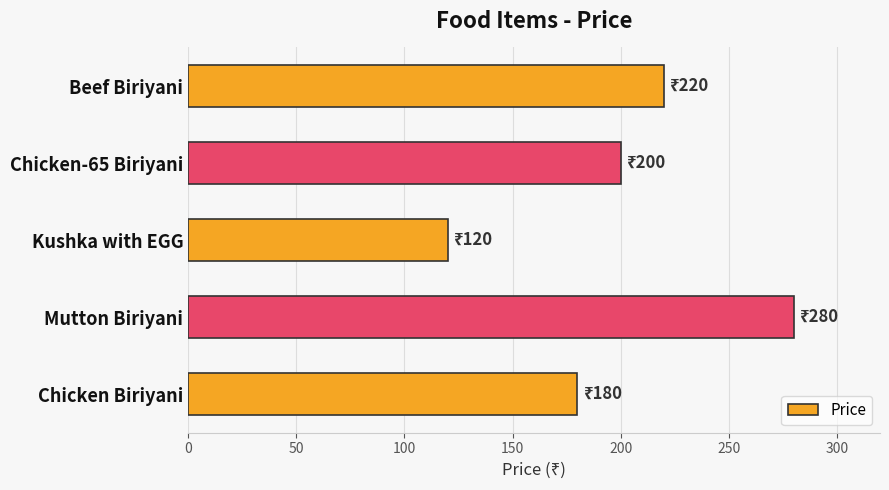

What is the smallest value displayed?

120